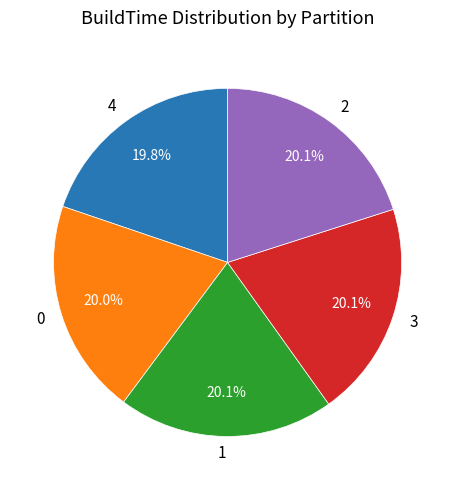

What portion of the pie excludes 1?

79.9%